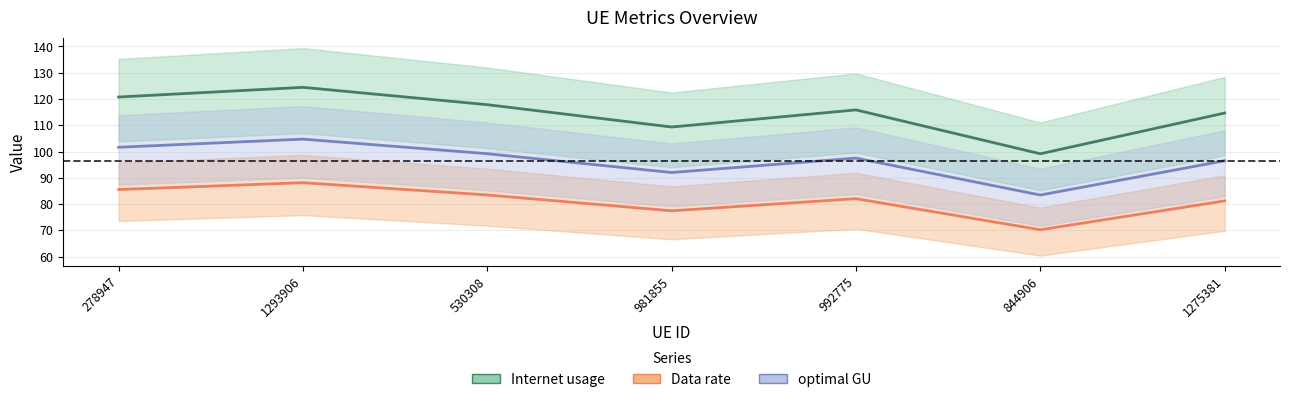

What is the sum of all optimal GU values?

674.9